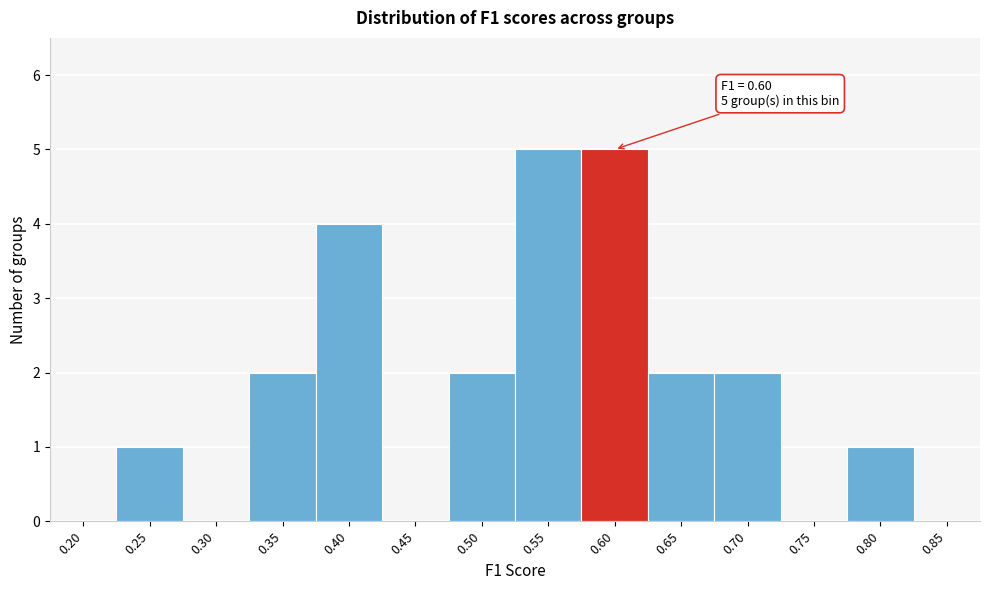

Reading right to left, extract all data points from this chart.

0.85=0	0.80=1	0.75=0	0.70=2	0.65=2	0.60=5	0.55=5	0.50=2	0.45=0	0.40=4	0.35=2	0.30=0	0.25=1	0.20=0